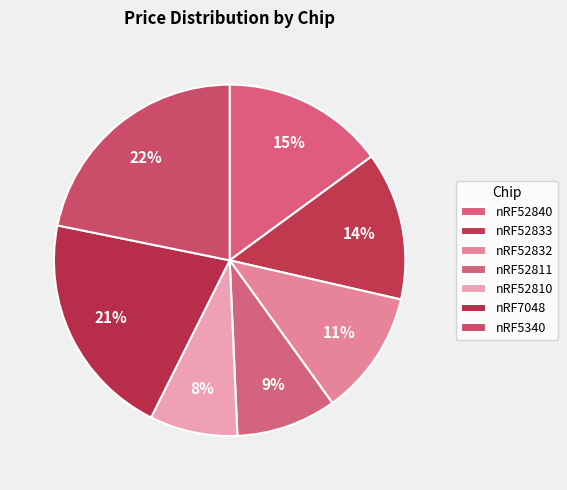

Is the sum of nRF52833 and nRF52832 greater than half?

No